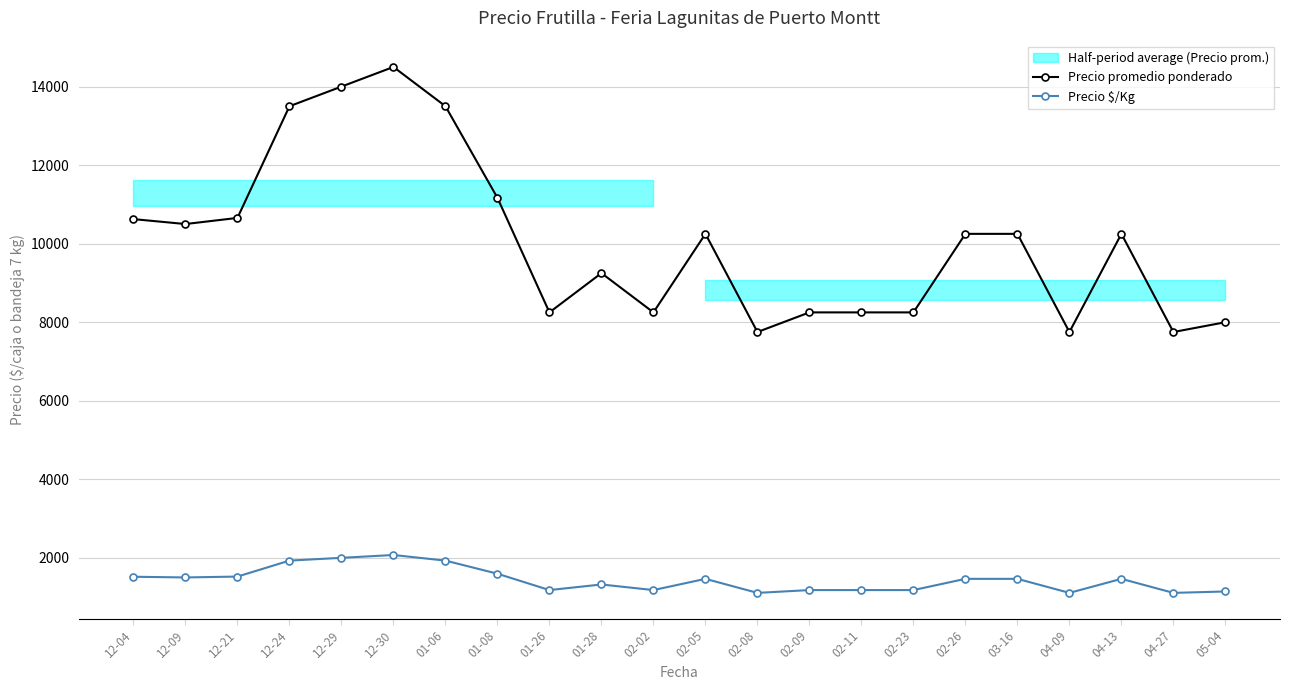

What is the label of the 15th point from the right?

01-08